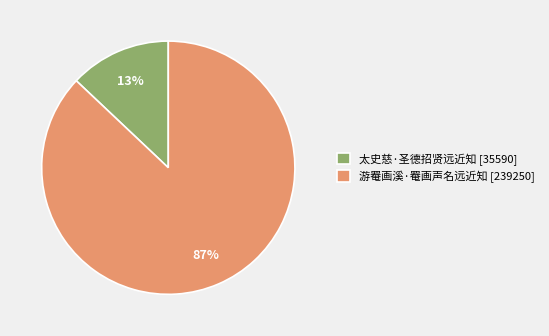

Is there a majority slice in this chart?

Yes